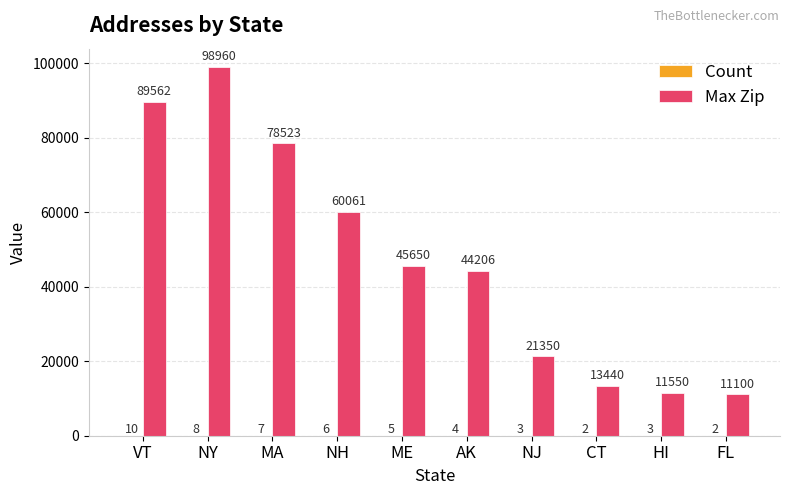

Which series changed the most between NY and NH?

Max Zip